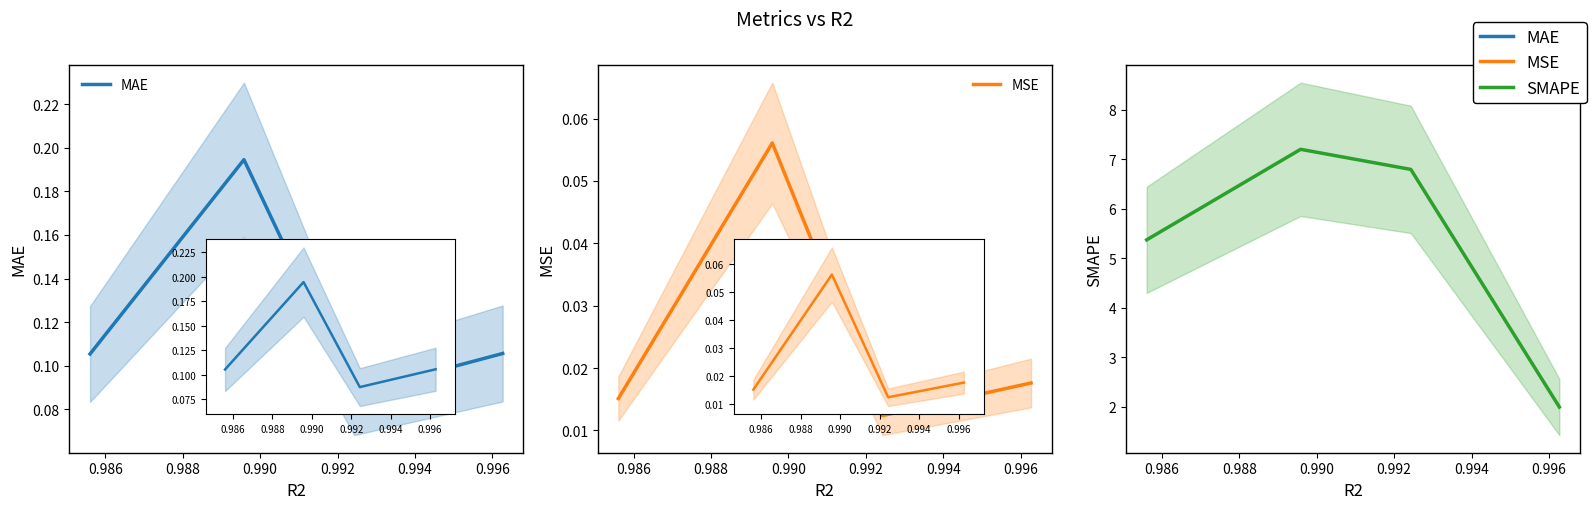

Is the value of MSE at 0.988 greater than the value of SMAPE at 0.990?

No